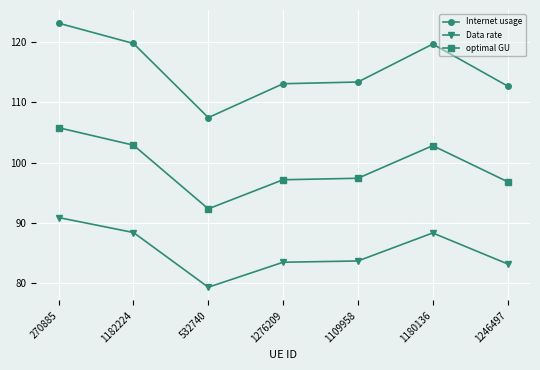

What is the average value of the optimal GU series?

99.3